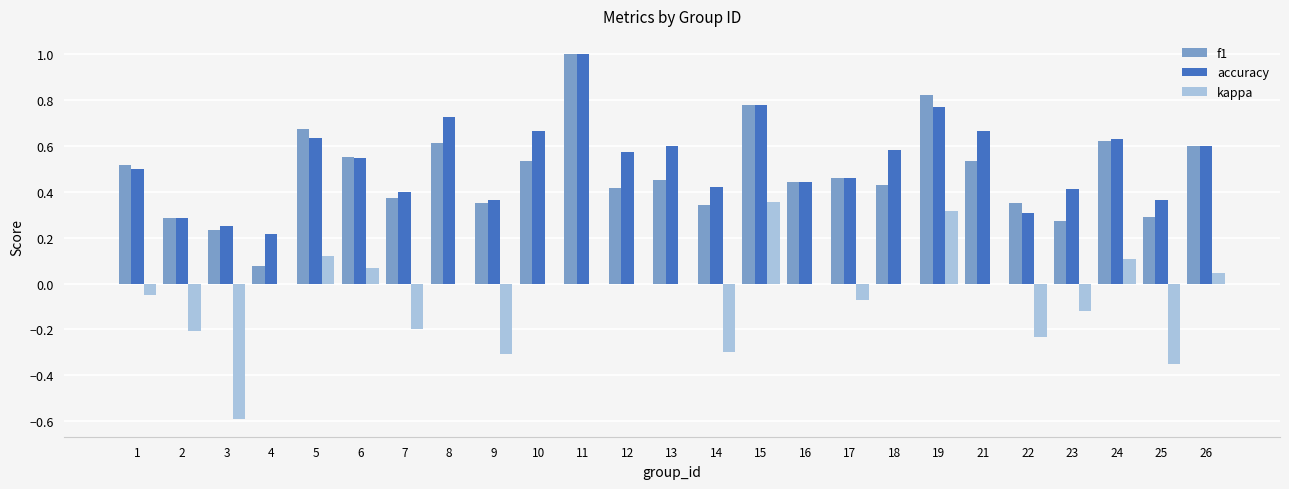

What is the sum of all kappa values?

-1.4